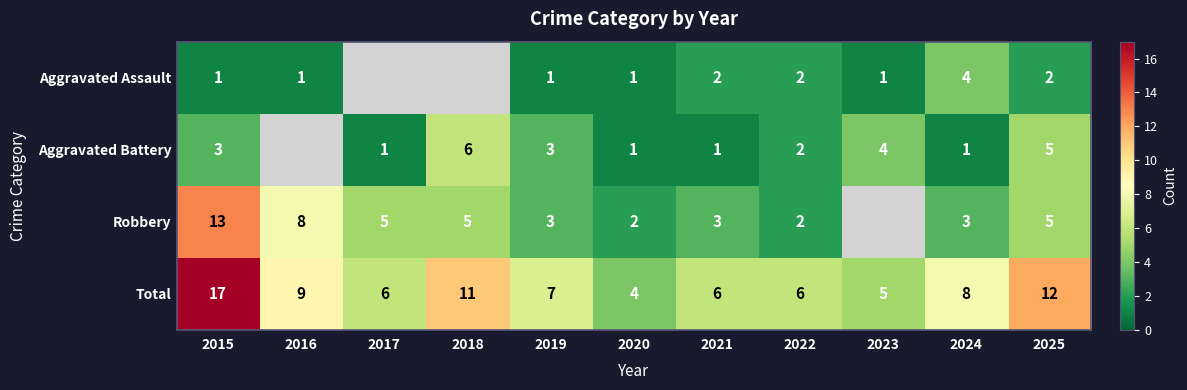

What is the difference between the Aggravated Assault values at 2025 and 2024?

2